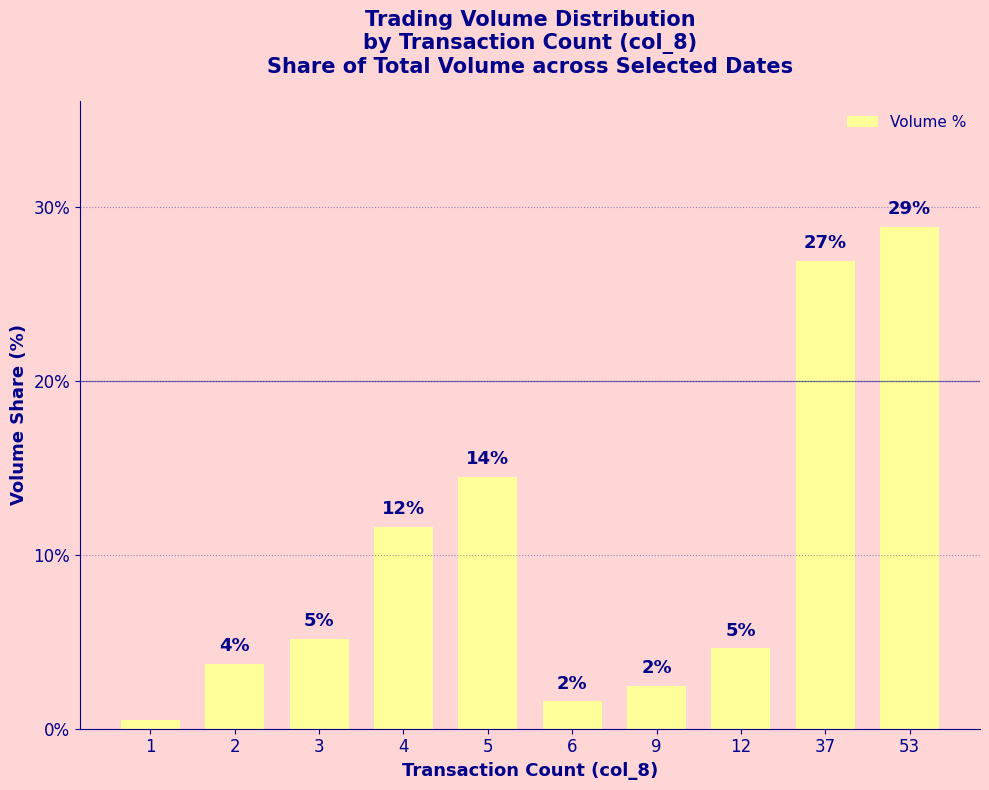

What is the ratio of the value at 6 to the value at 3?

0.3